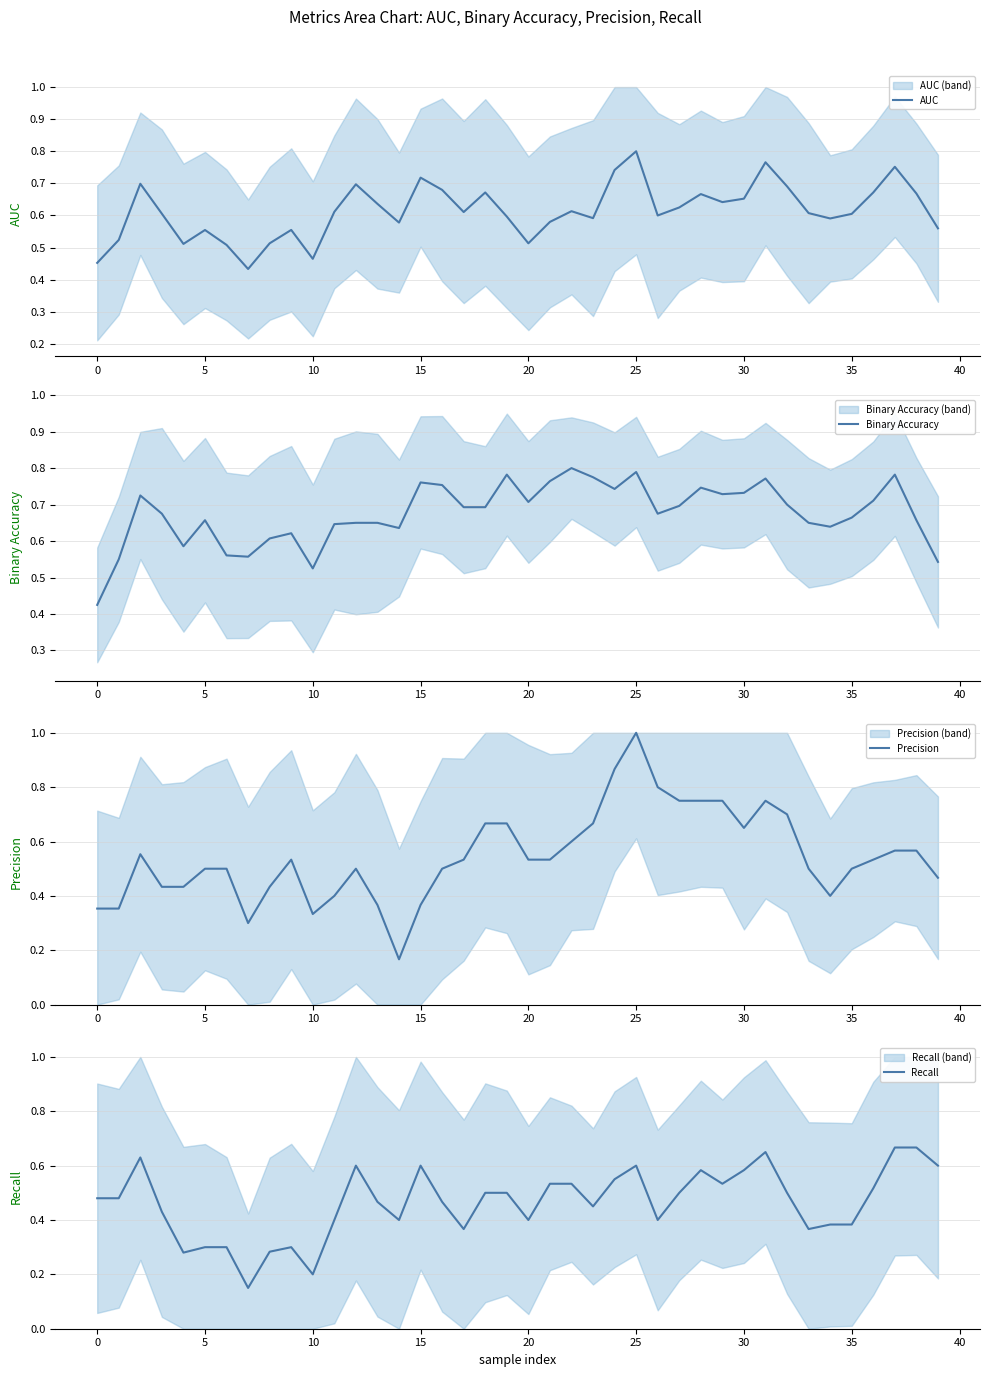

The value of Precision at 15 is 0.4. True or false?

True